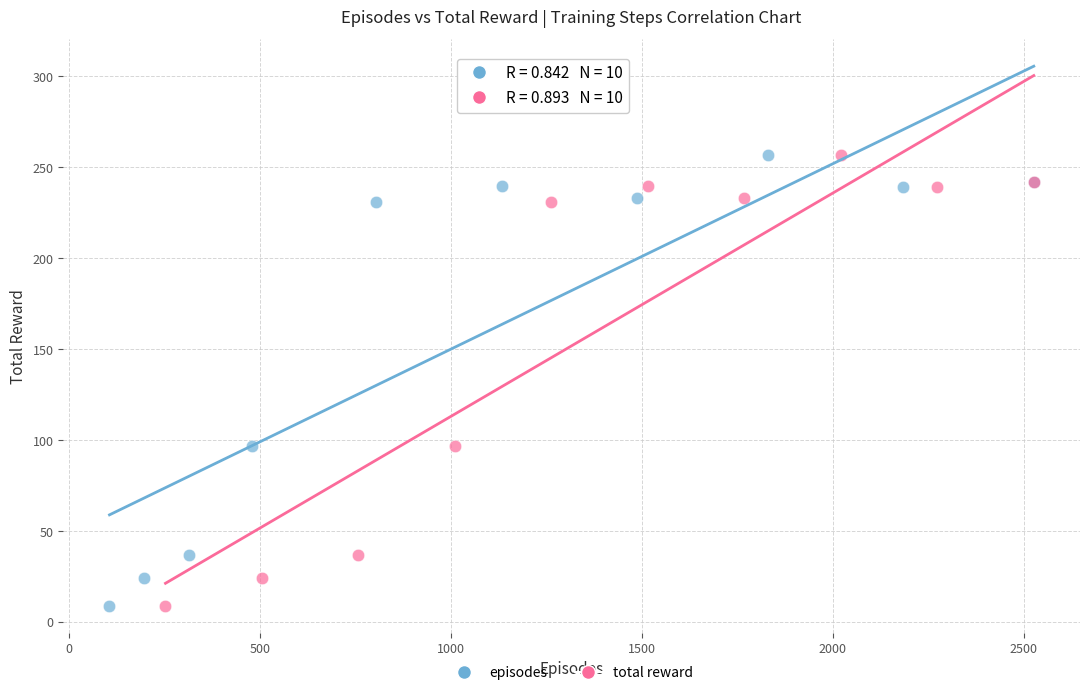

What are all the series names shown in the legend?

episodes, total reward